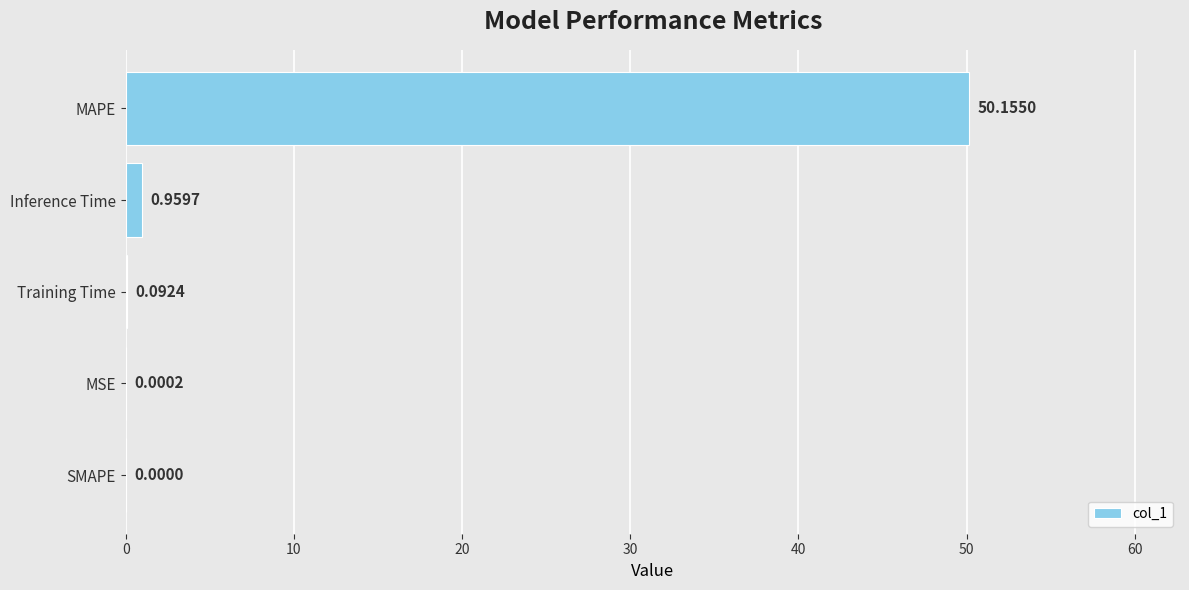

What is the change in value from MSE to MAPE?

+50.2